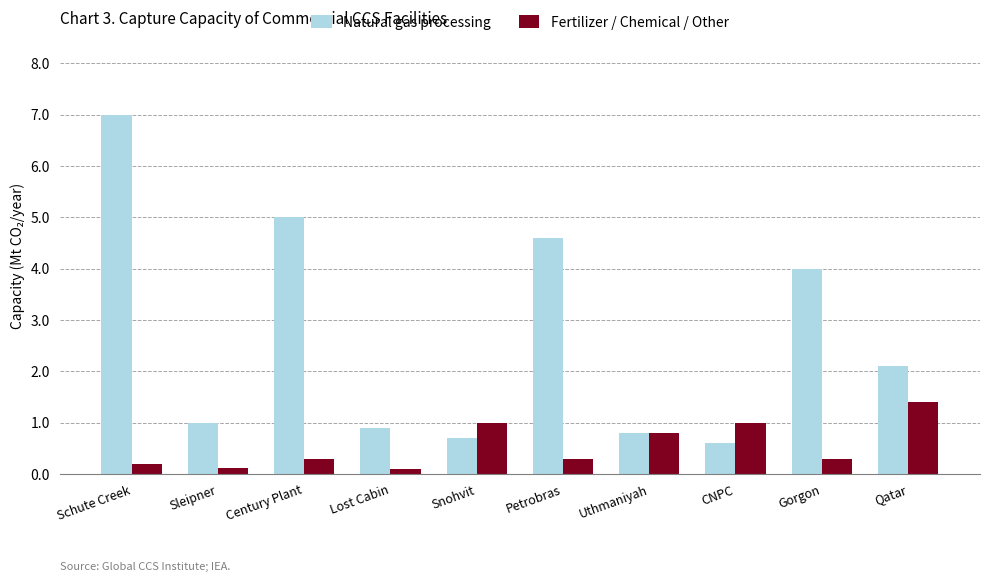

Reading left to right, extract all data points from this chart.

Natural gas processing: 7.0	1.0	5.0	0.9	0.7	4.6	0.8	0.6	4.0	2.1
Fertilizer / Chemical / Other: 0.2	0.1	0.3	0.1	1.0	0.3	0.8	1.0	0.3	1.4